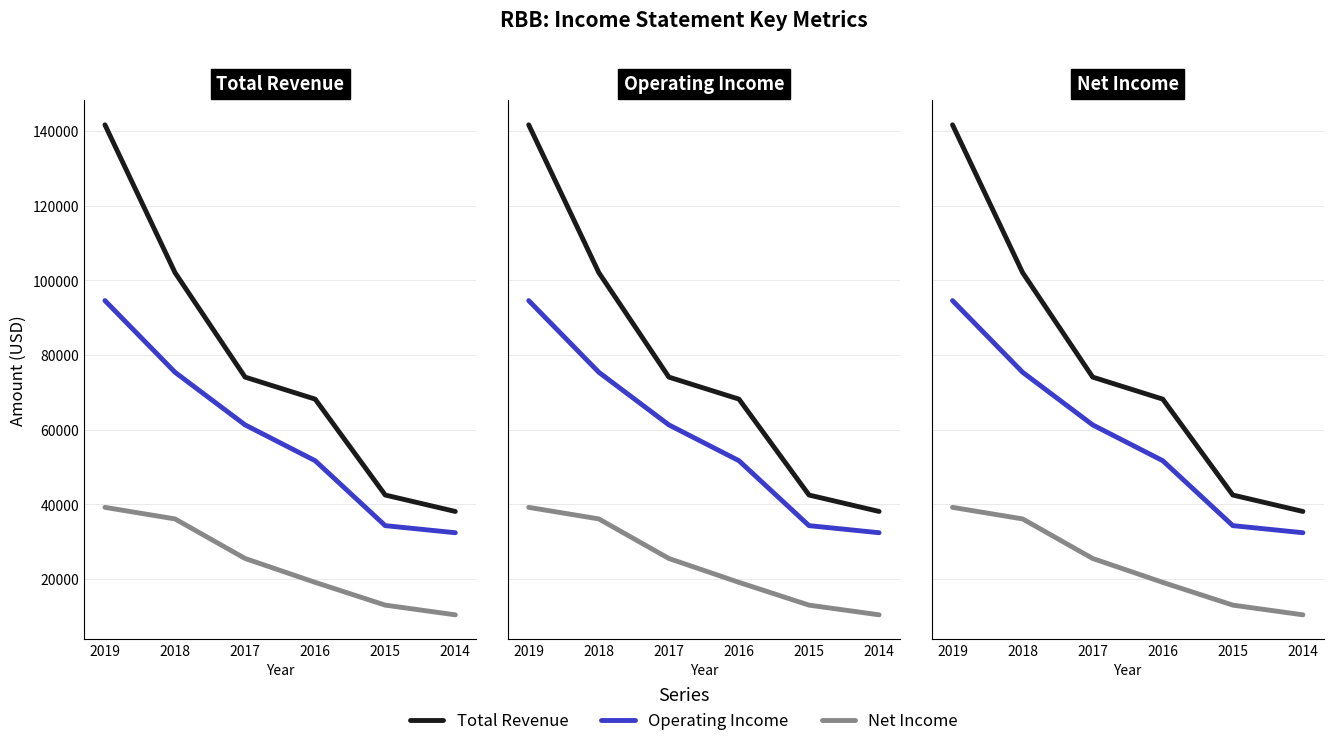

Is this an area chart (filled region under the line)?

No